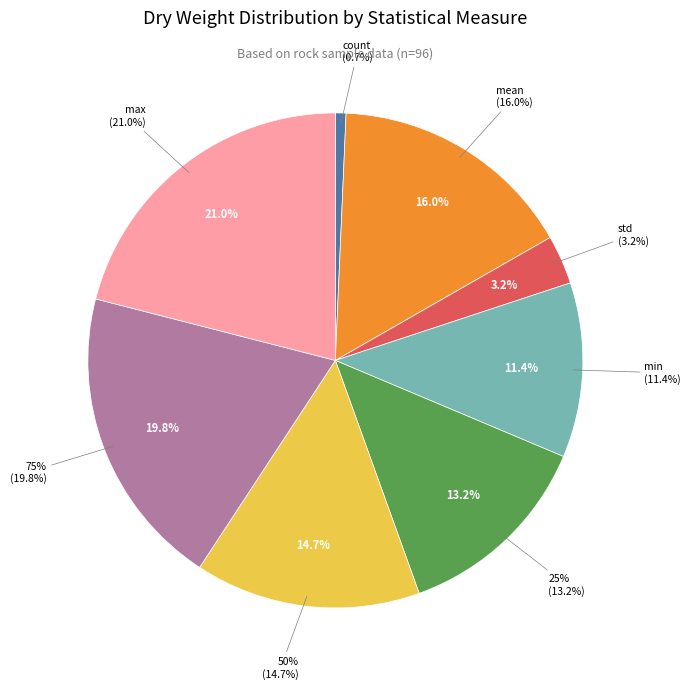

Rank the categories by value from lowest to highest.

count, std, min, 25%, 50%, mean, 75%, max